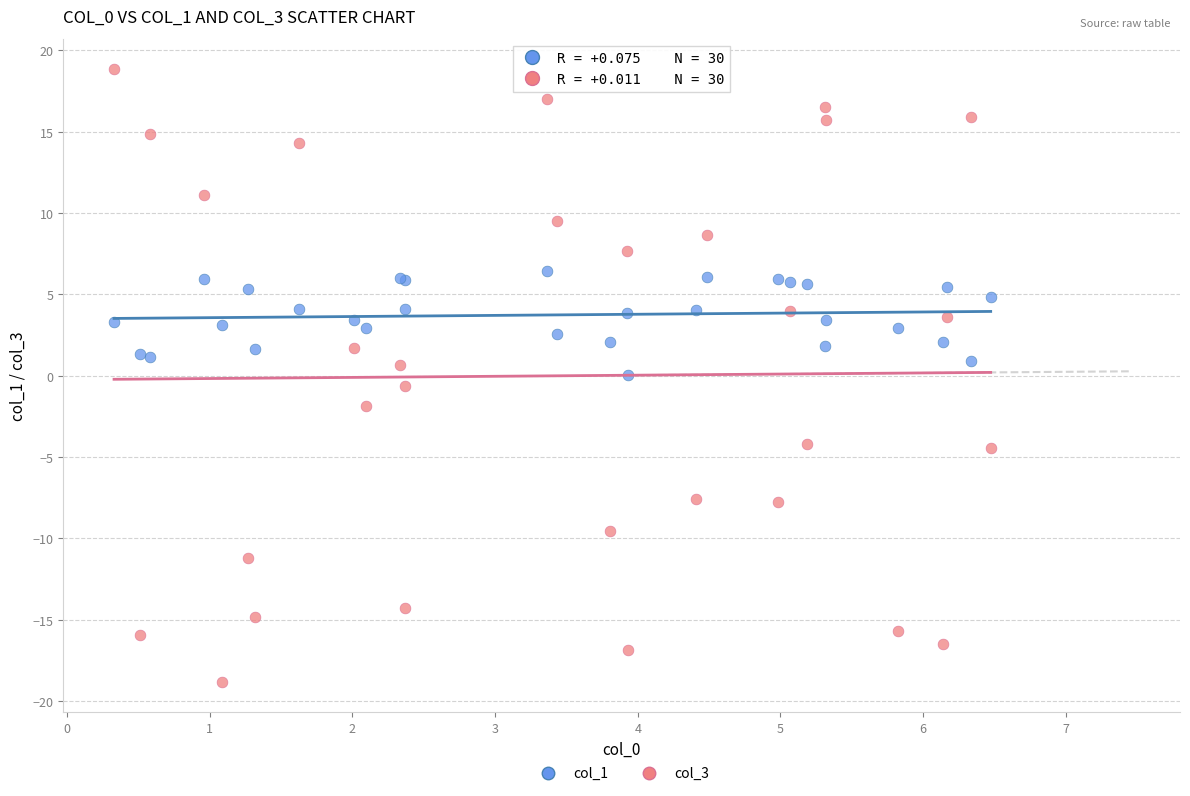

Which series contains the lowest Y value?

col_3